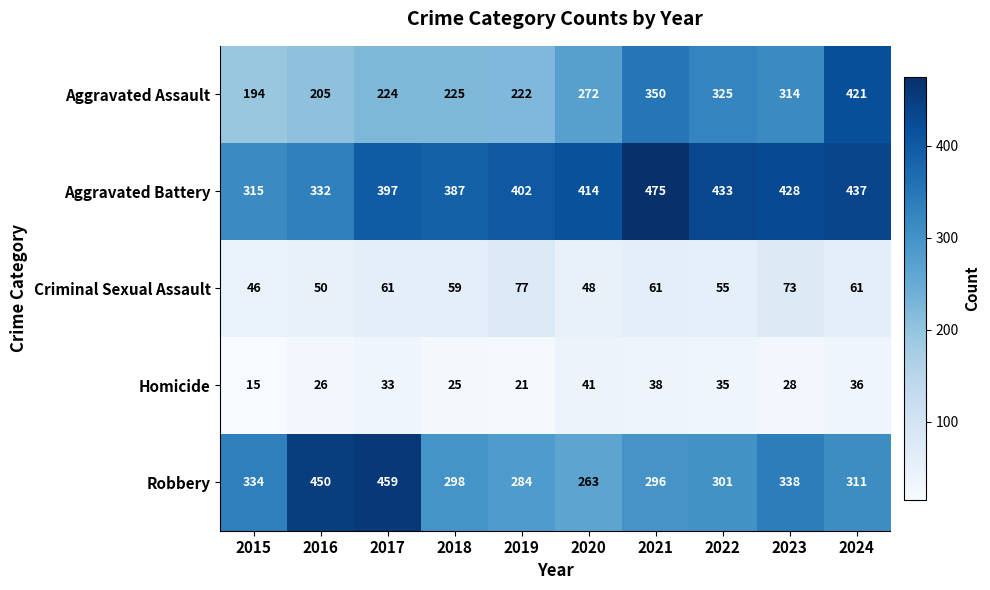

How many distinct data groups are displayed?

5